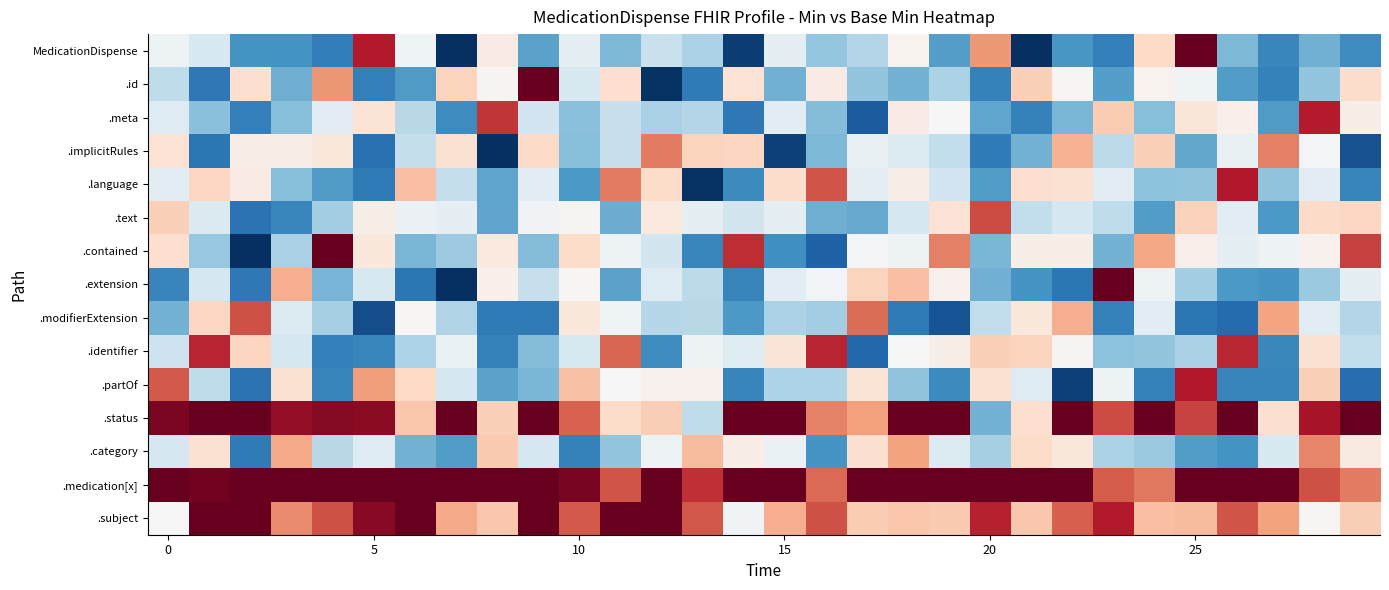

List the series in order of their peak value, lowest first.

.category, .implicitRules, .modifierExtension, .text, .identifier, .meta, .language, .partOf, MedicationDispense, .extension, .id, .contained, .subject, .status, .medication[x]